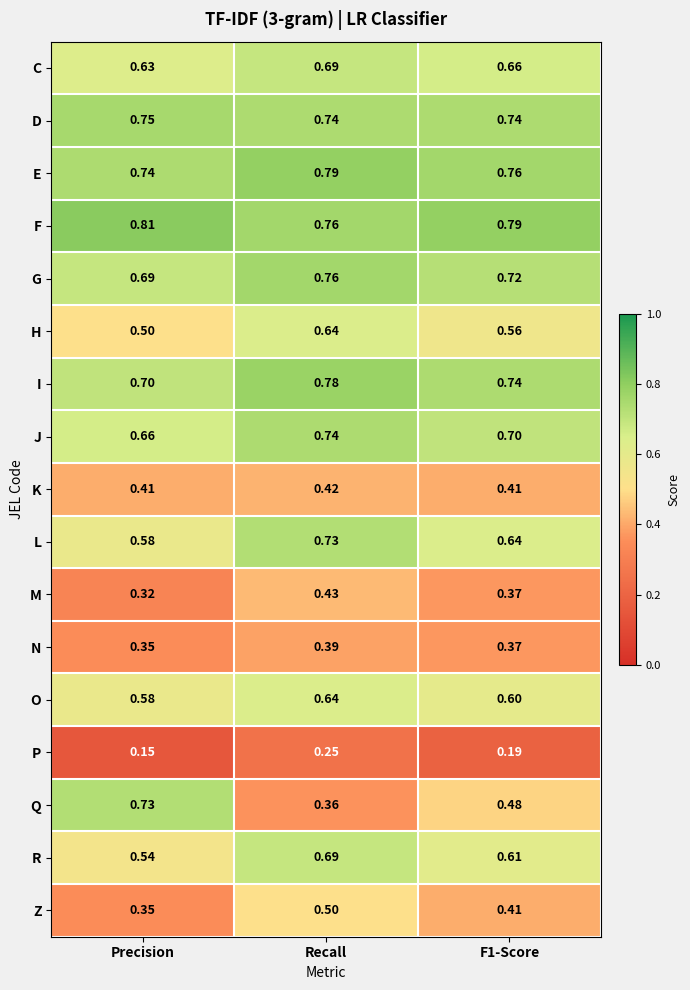

Which series has the largest range (max minus min)?

Q